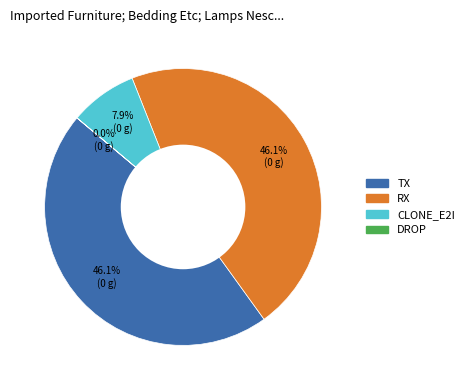

To the nearest percent, what is the combined percentage of RX and CLONE_E2I?

54%